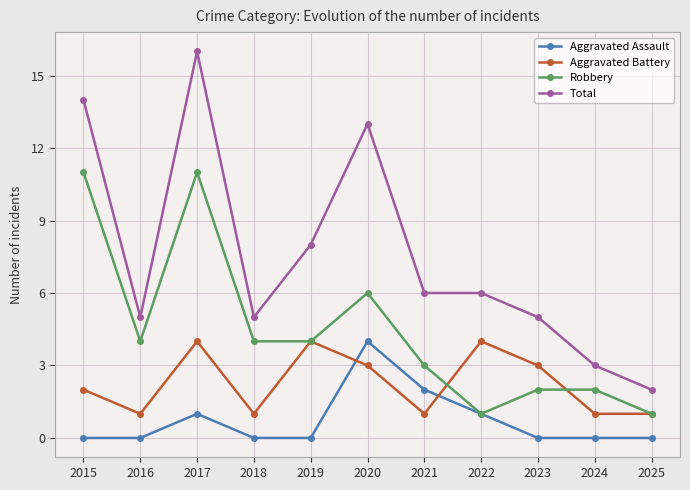

How many times do Aggravated Battery and Aggravated Assault cross each other?

2